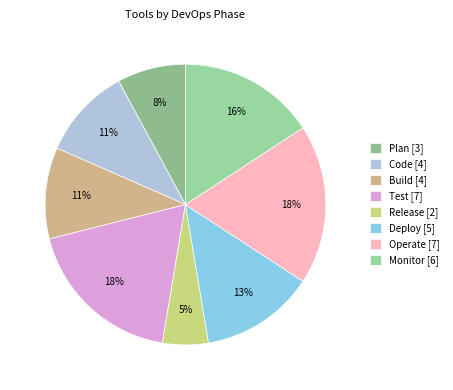

Count the number of slices in the pie.

8